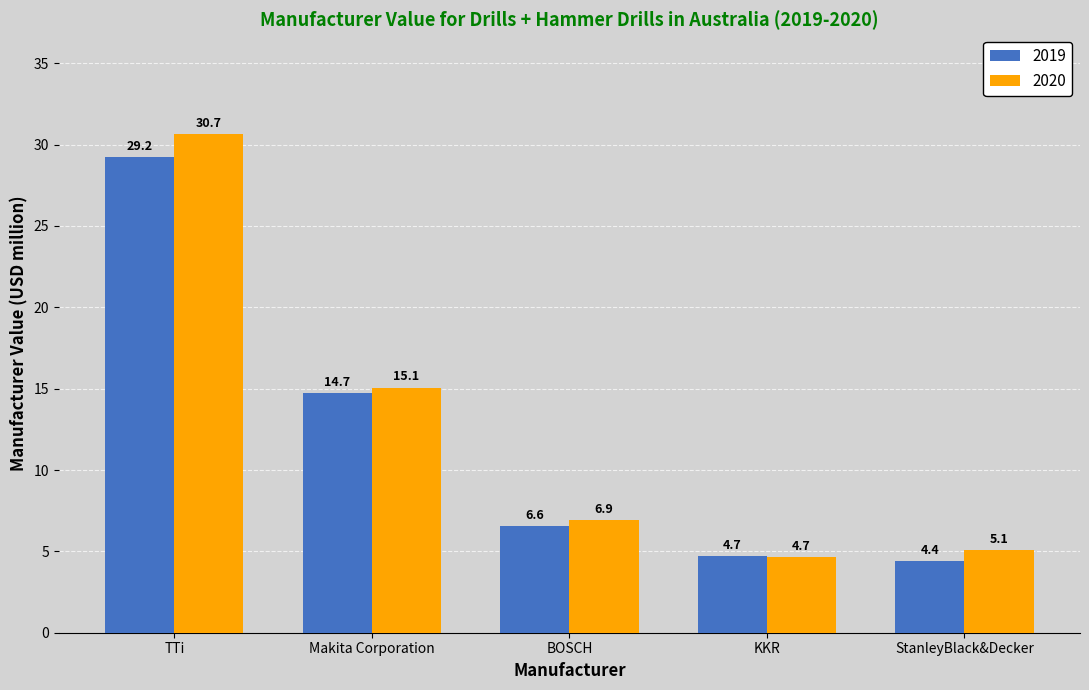

How many values in the 2020 series exceed 6?

3